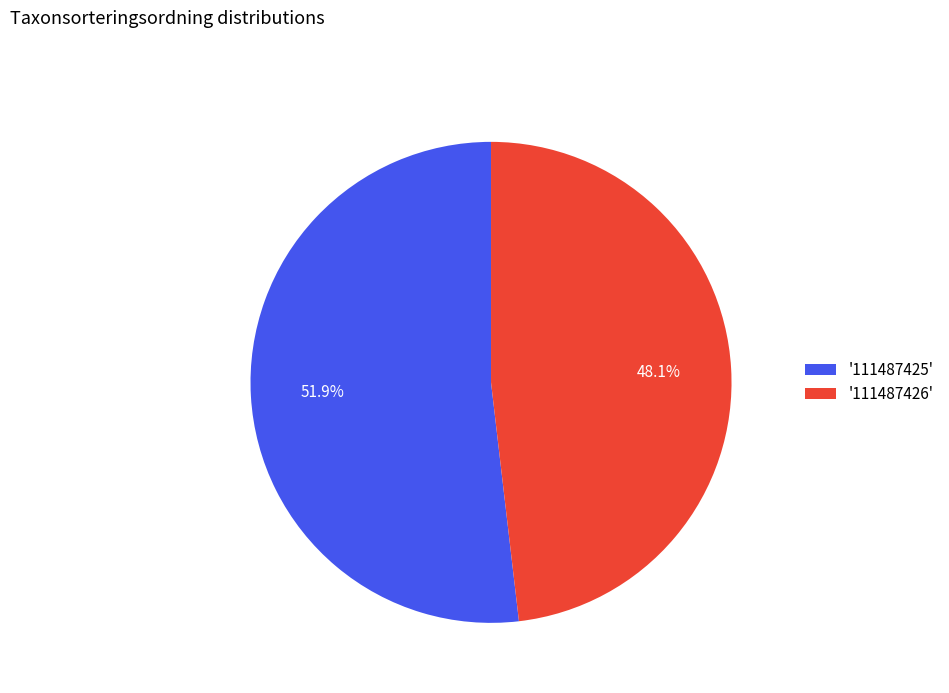

What is the largest slice in the pie chart?

'111487425'